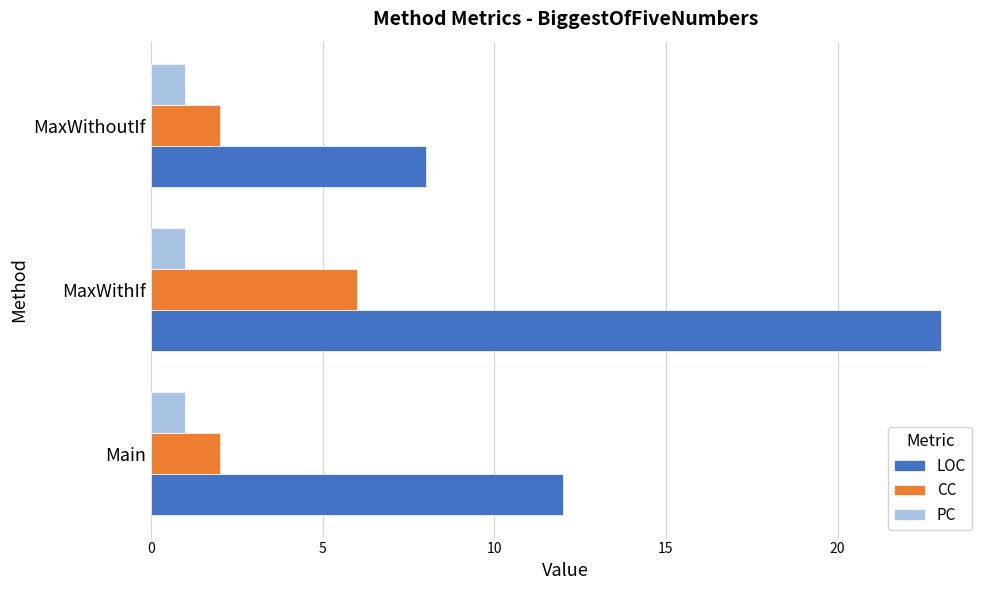

At how many categories does at least one series exceed 3?

3